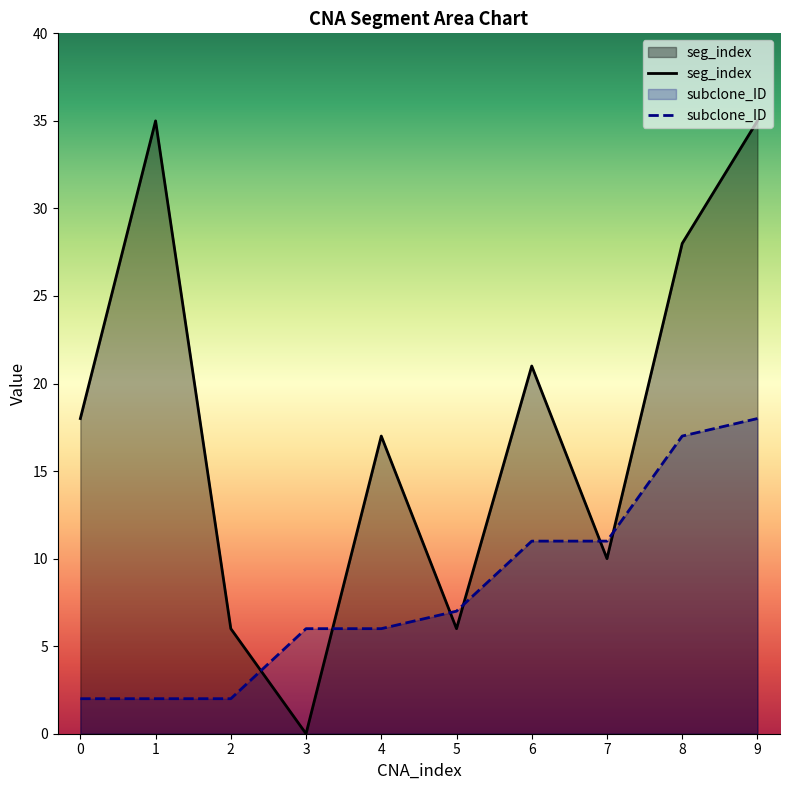

How many positive values does the seg_index series have?

9